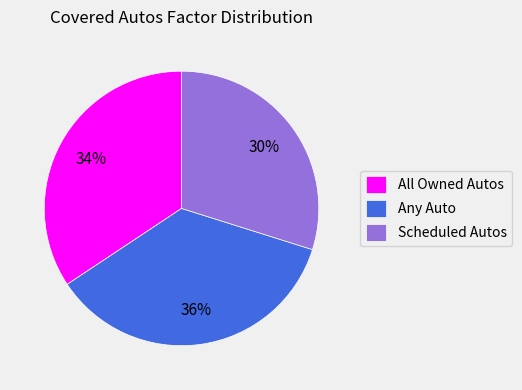

What is the largest slice in the pie chart?

Any Auto